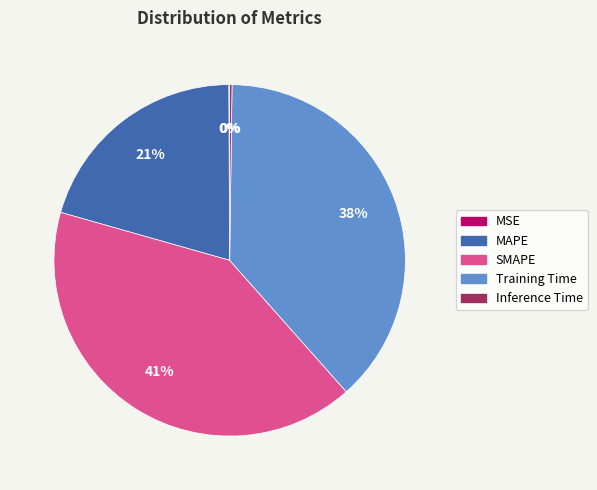

Do MAPE and Training Time together represent more than half of the pie?

Yes